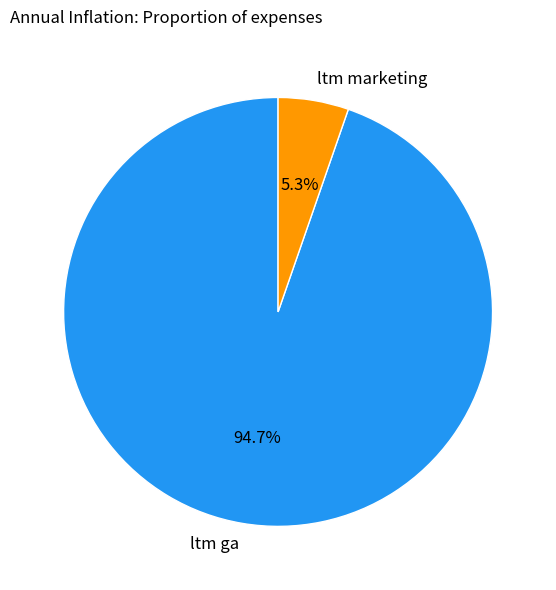

To the nearest percent, what is the average slice percentage?

50%